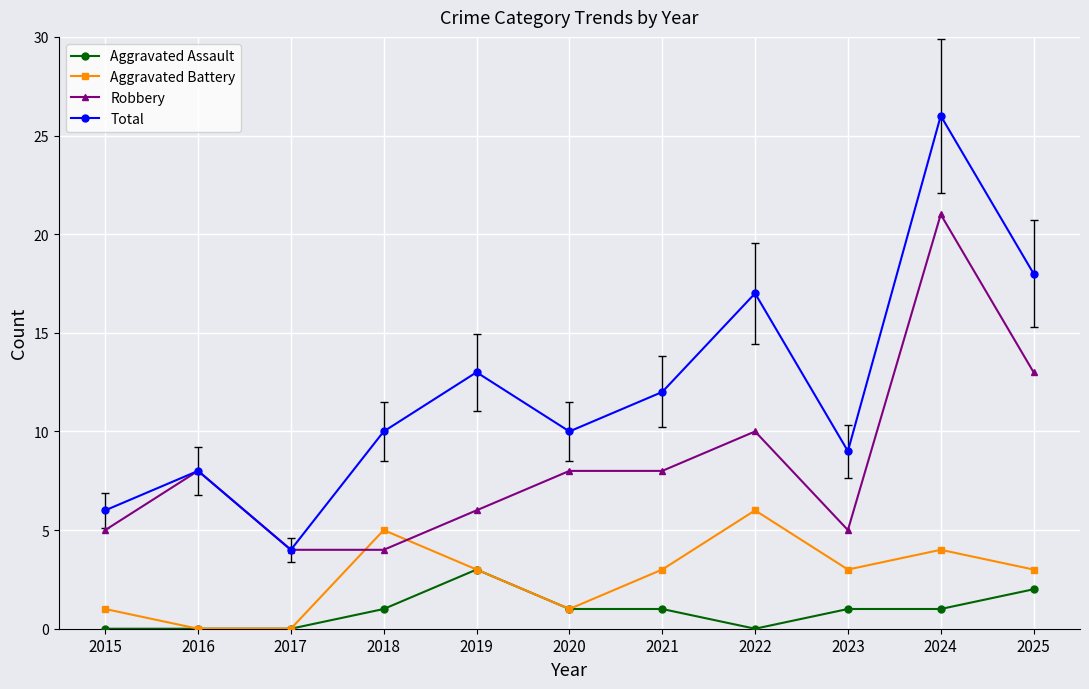

How many categories are shown in the chart?

11